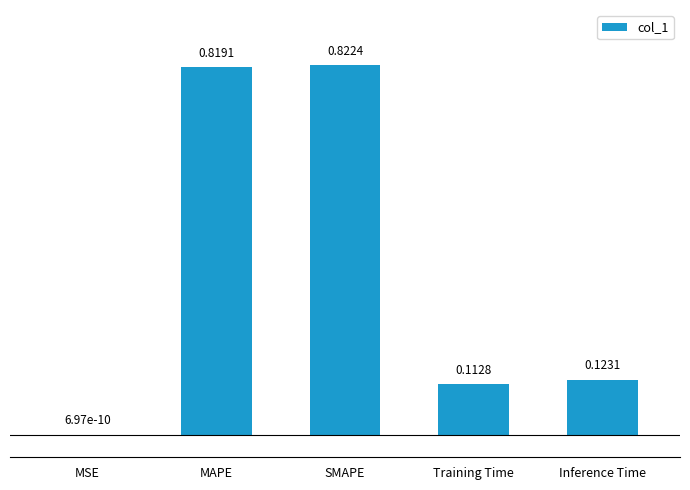

At which category does the chart reach its peak across all series?

SMAPE